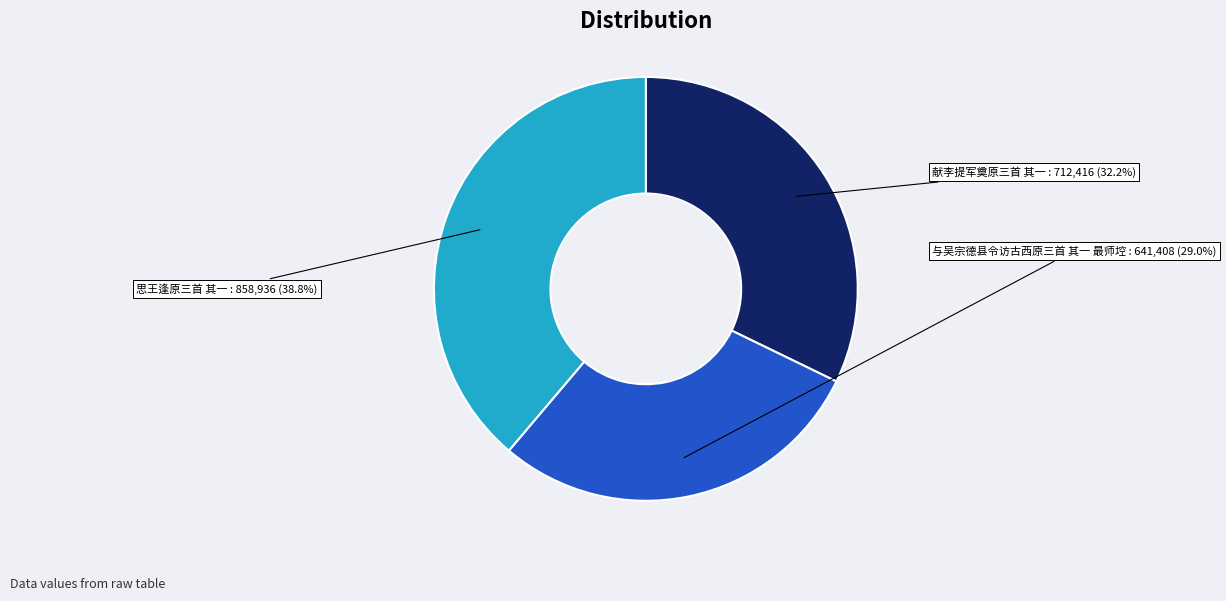

To the nearest percent, what is the average slice percentage?

33%